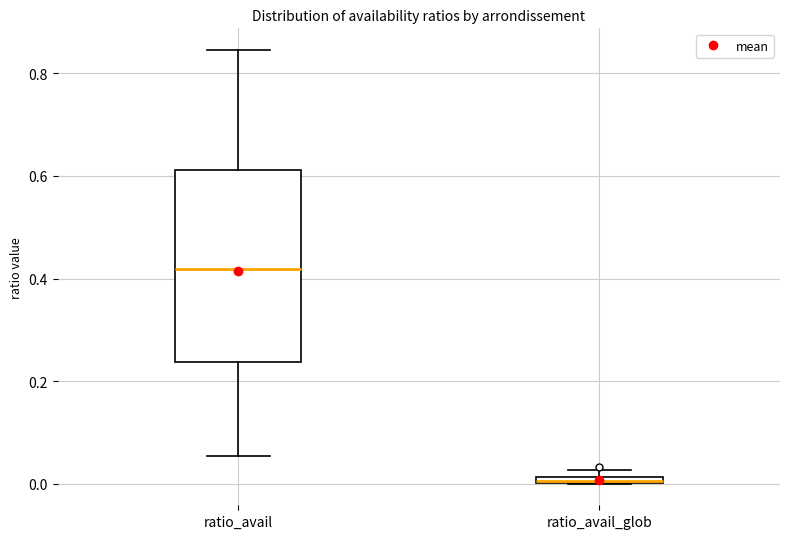

Which box is the tallest, from its lower edge to its upper edge?

ratio_avail